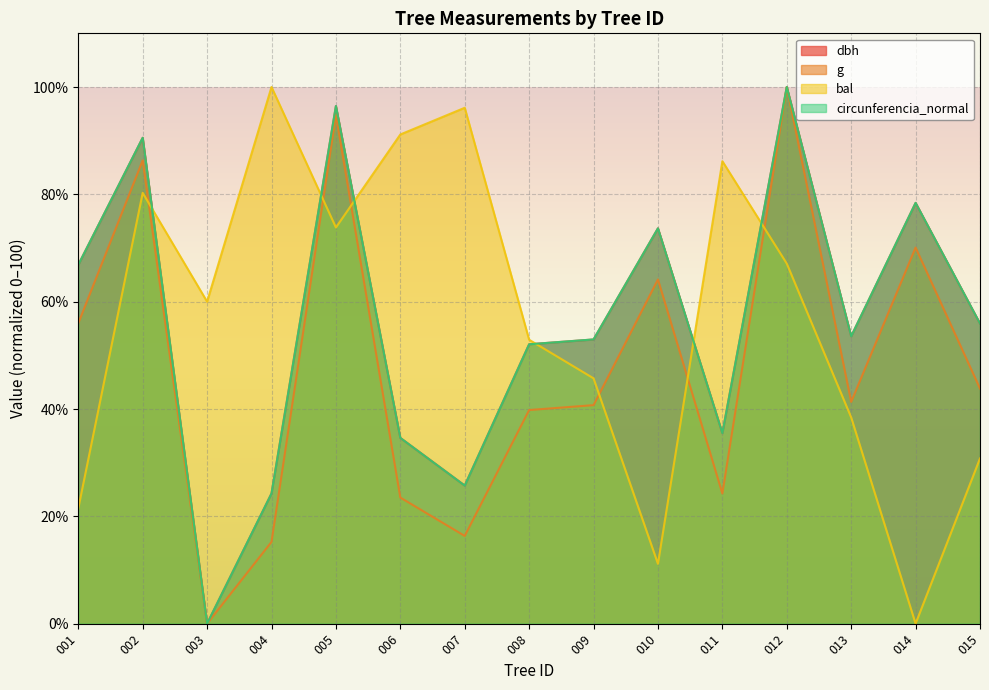

What is the value of the dbh point at the 11th from the left?

35.5